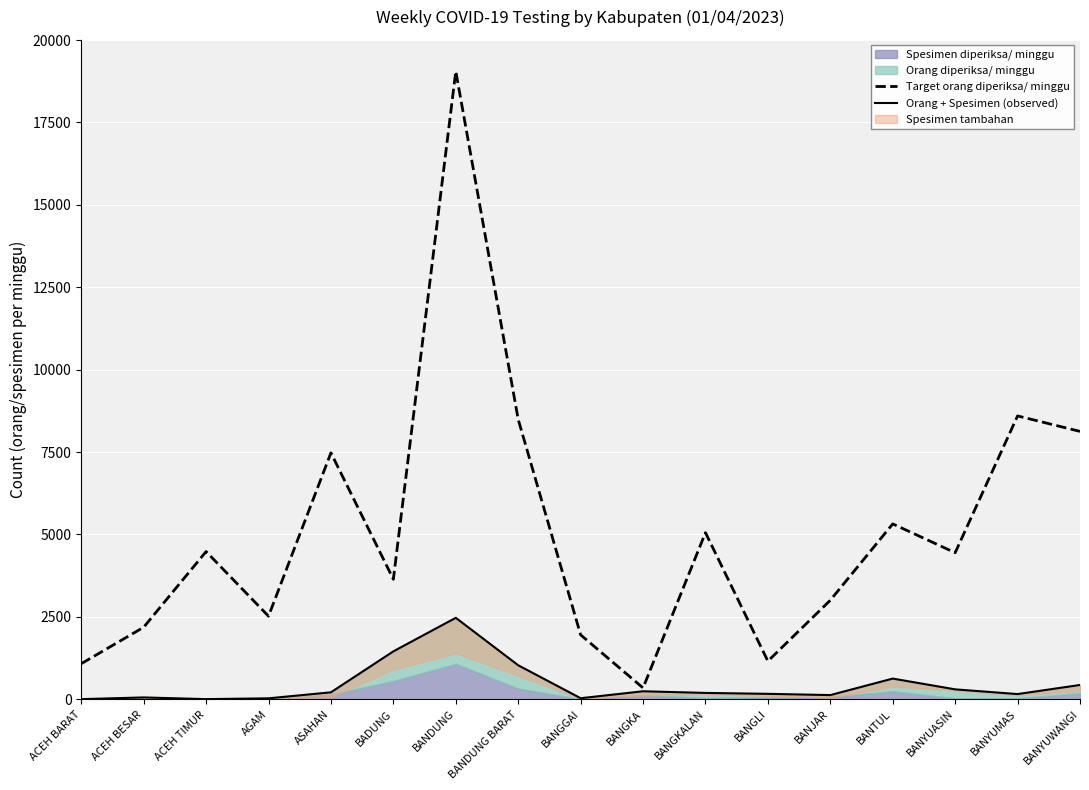

Which category has the lowest value in the Target orang diperiksa/ minggu series?

BANGKA